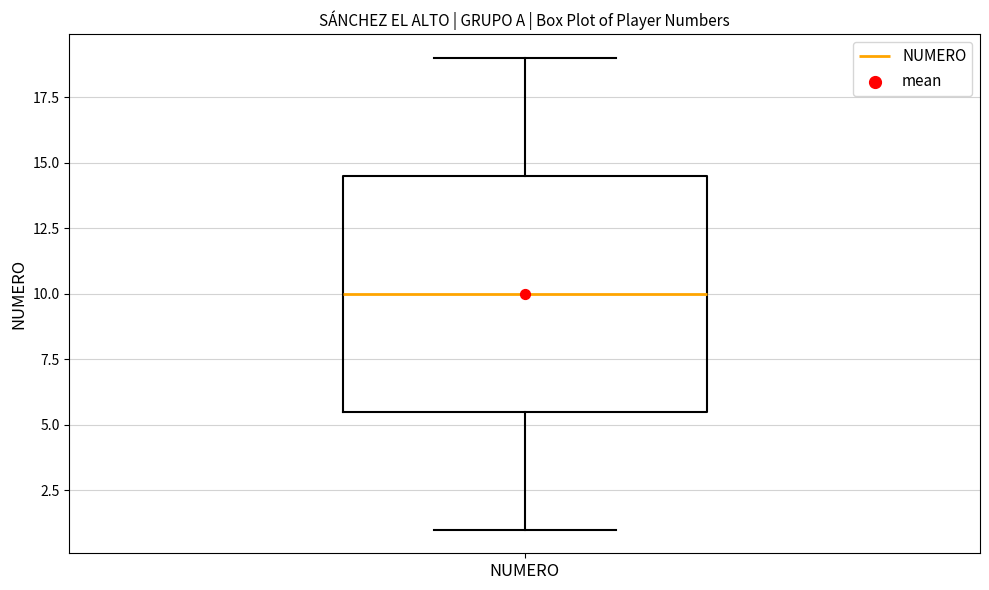

Where does the lower whisker of the box for NUMERO end on the y-axis? The values are not printed on the chart, so give them approximately, as read against the axis.

1.0